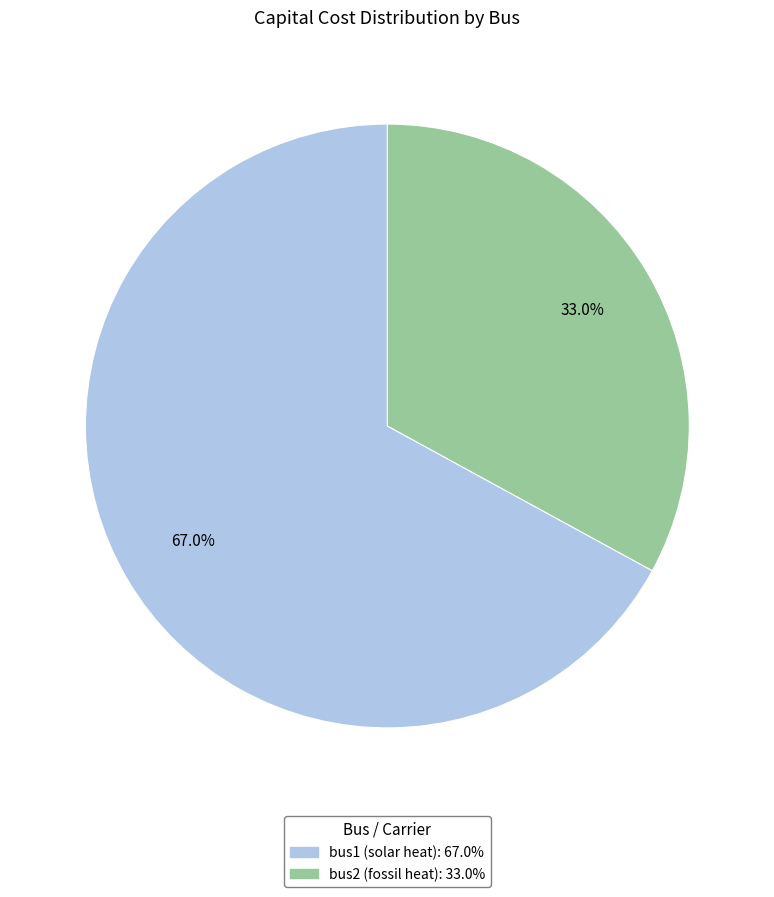

Count the number of slices in the pie.

2